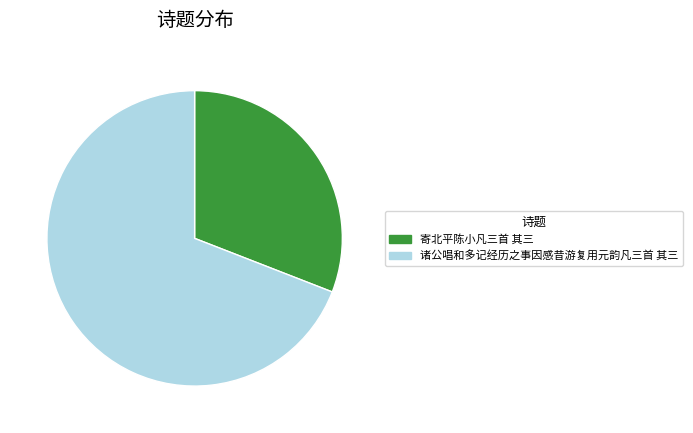

How many slices are in this pie chart?

2